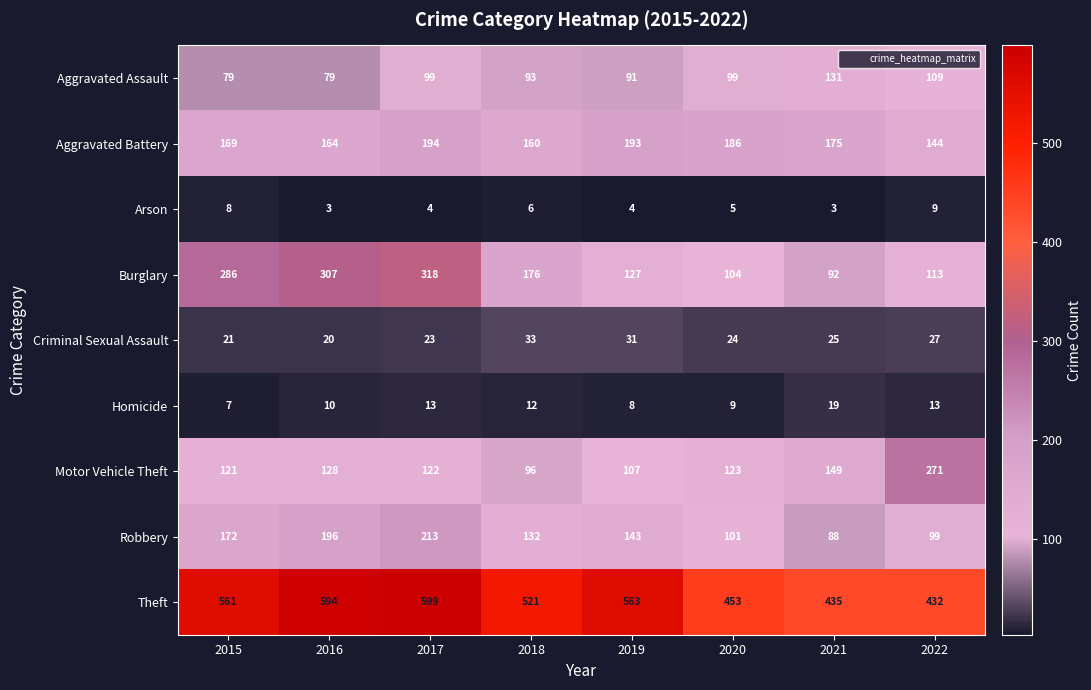

What is the difference between the second highest and second lowest values in the Theft series?

159